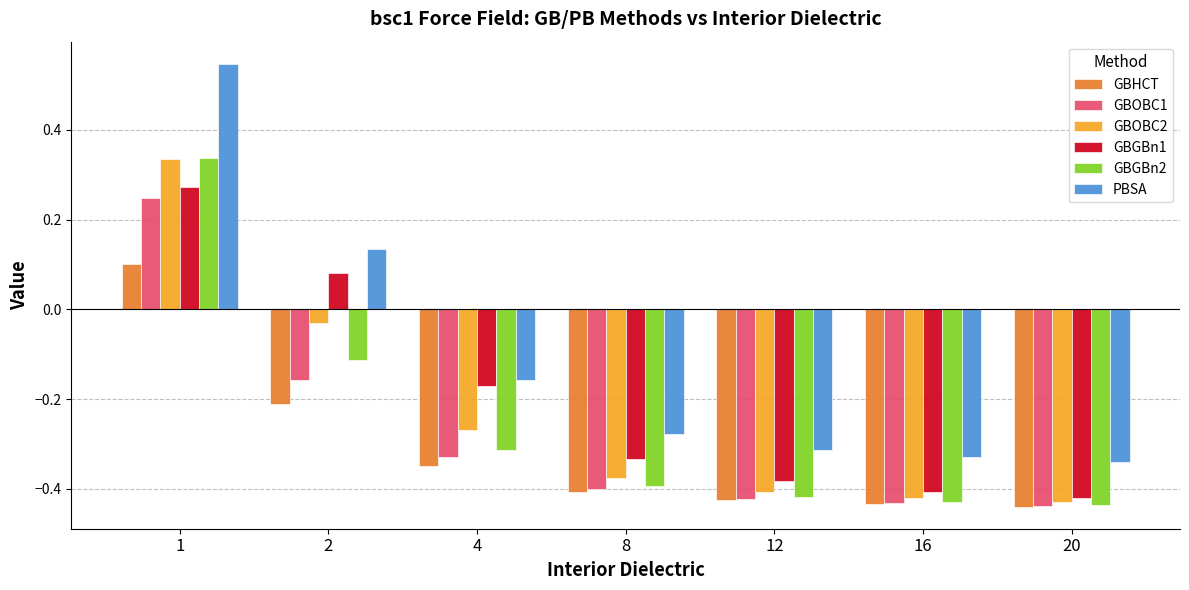

At which label does GBGBn1 first exceed 0?

1